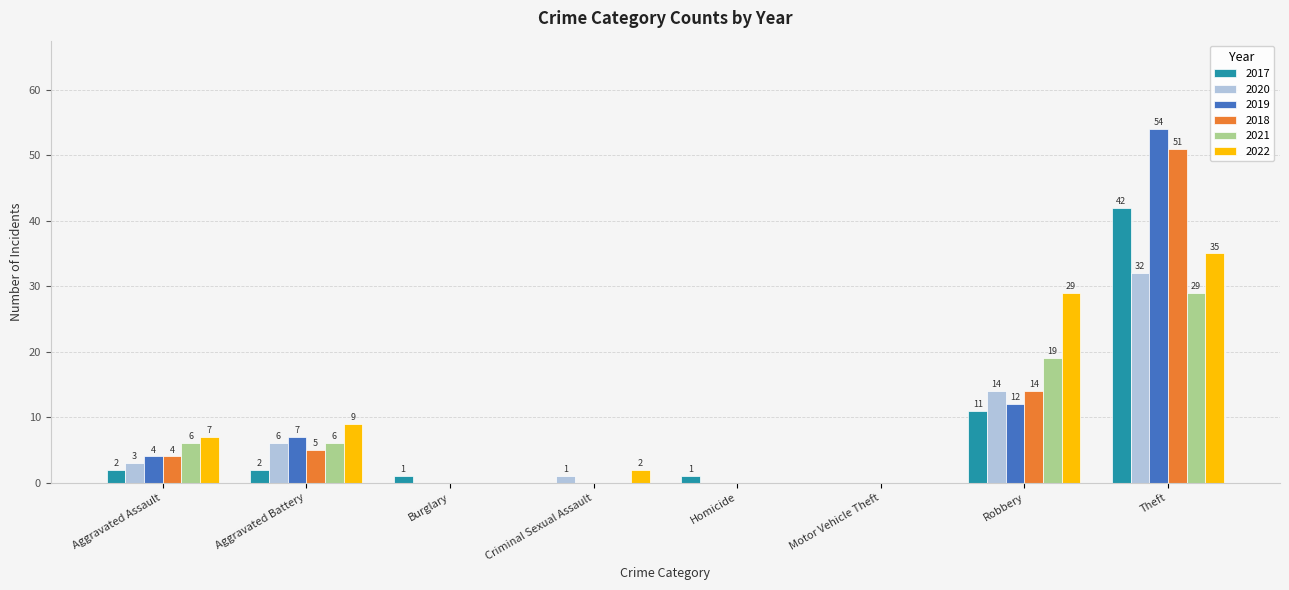

Which series has the largest range (max minus min)?

2019